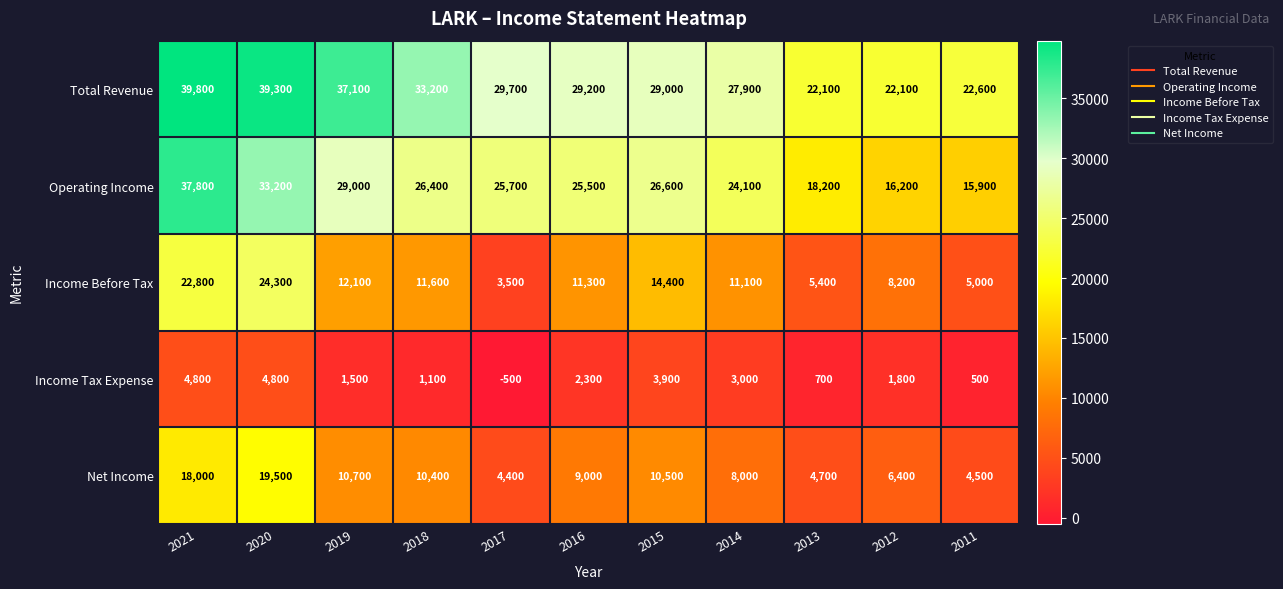

Rank the series at 2018 from highest to lowest value.

Total Revenue, Operating Income, Income Before Tax, Net Income, Income Tax Expense